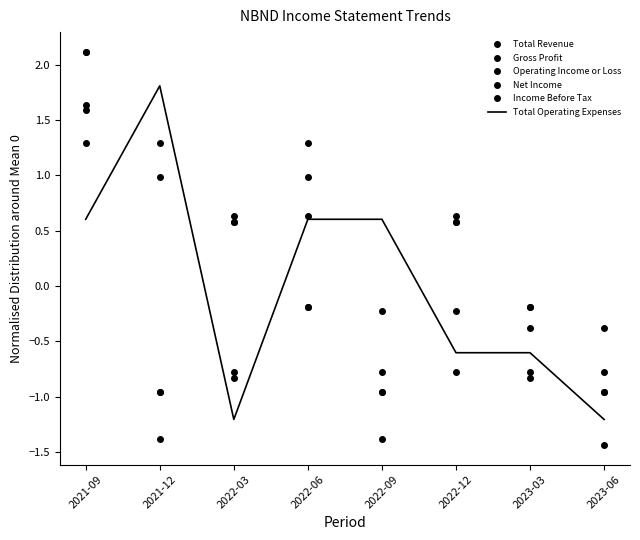

Reading left to right, list all the values displayed in this chart.

Total Revenue: 1.6	1.0	-0.8	1.0	-0.2	-0.2	-0.8	-1.4
Gross Profit: 1.3	1.3	-0.8	1.3	-0.8	-0.8	-0.8	-0.8
Operating Income or Loss: 1.6	-1.4	0.6	0.6	-1.4	0.6	-0.4	-0.4
Net Income: 2.1	-1.0	0.6	-0.2	-1.0	0.6	-0.2	-1.0
Income Before Tax: 2.1	-1.0	0.6	-0.2	-1.0	0.6	-0.2	-1.0
Total Operating Expenses: 0.6	1.8	-1.2	0.6	0.6	-0.6	-0.6	-1.2